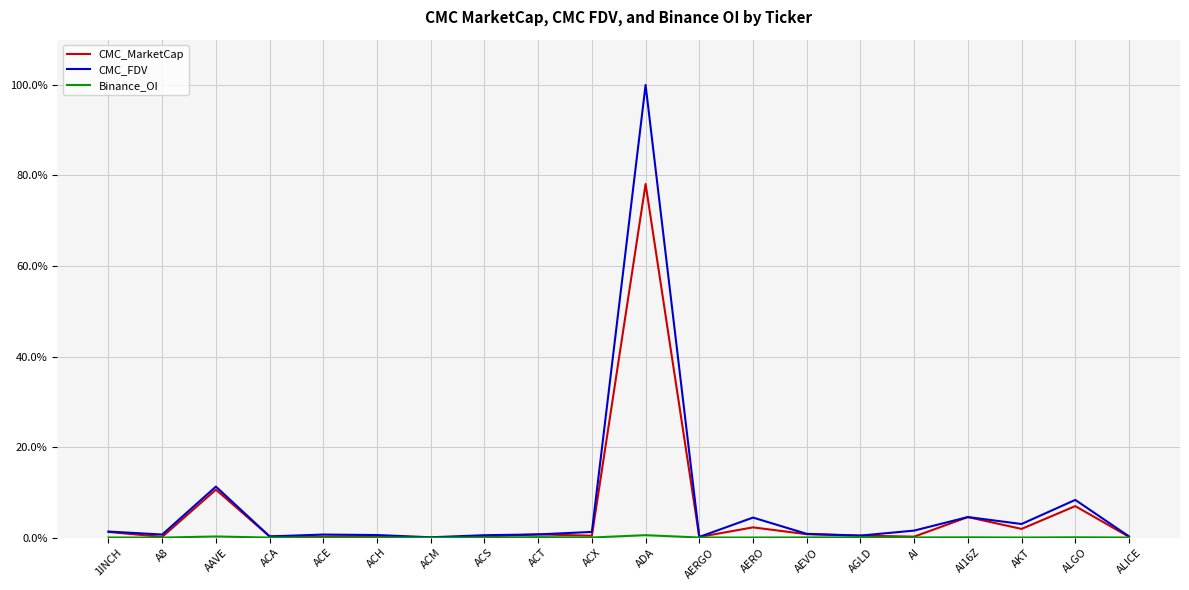

How many series are shown in this chart?

3